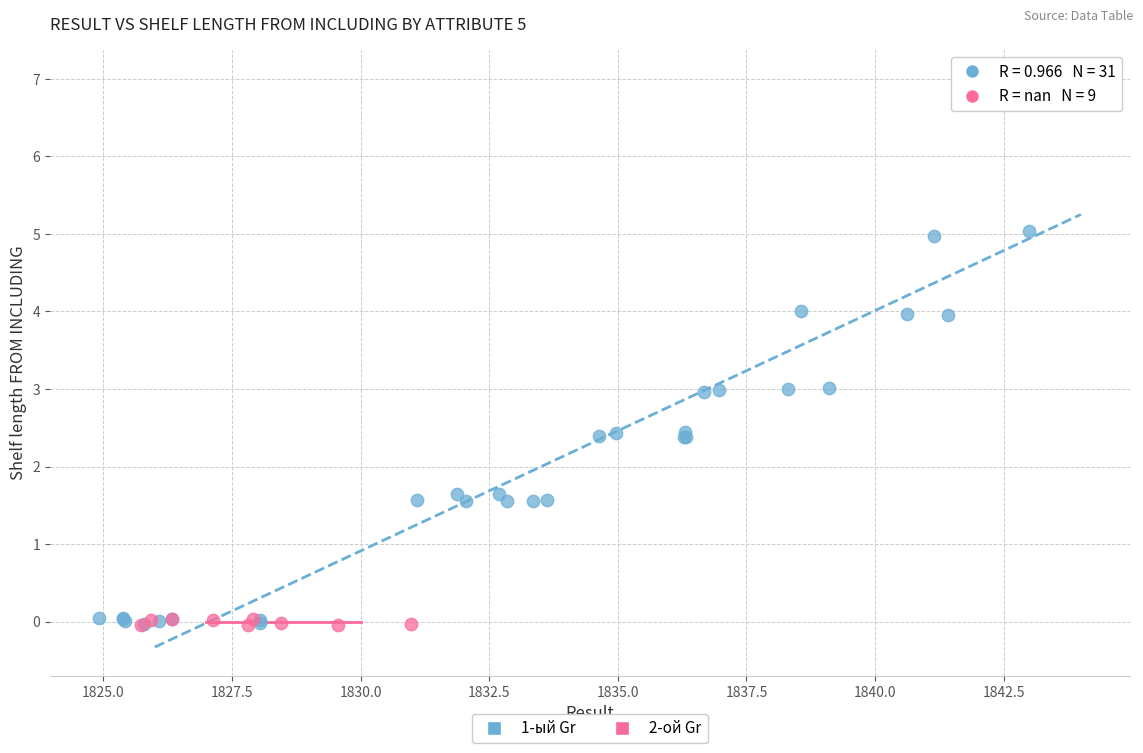

Which series has the largest Y range (max minus min)?

1-ый Gr